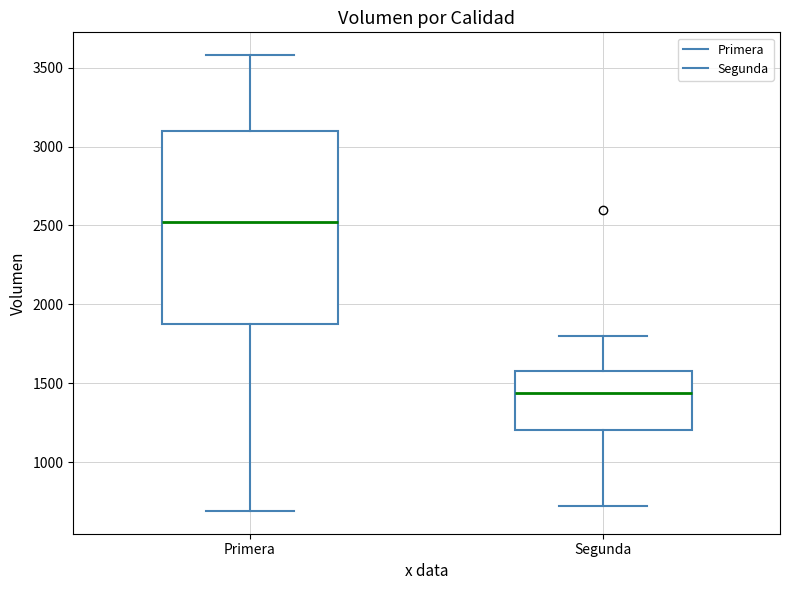

Where does the median line of the box for Segunda sit on the y-axis? The values are not printed on the chart, so give them approximately, as read against the axis.

1450